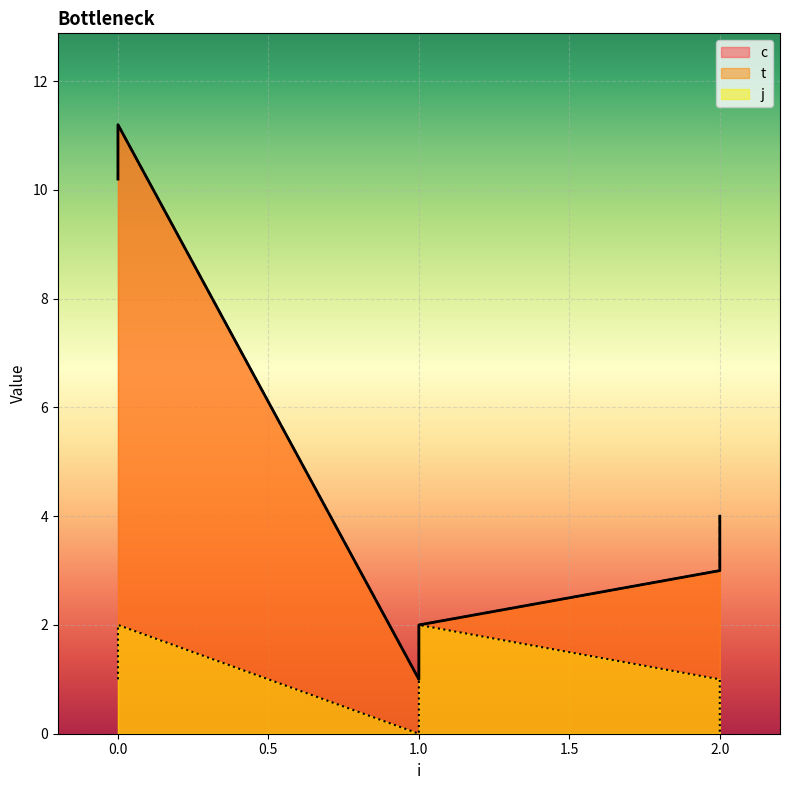

Which series has the widest spread of values?

c